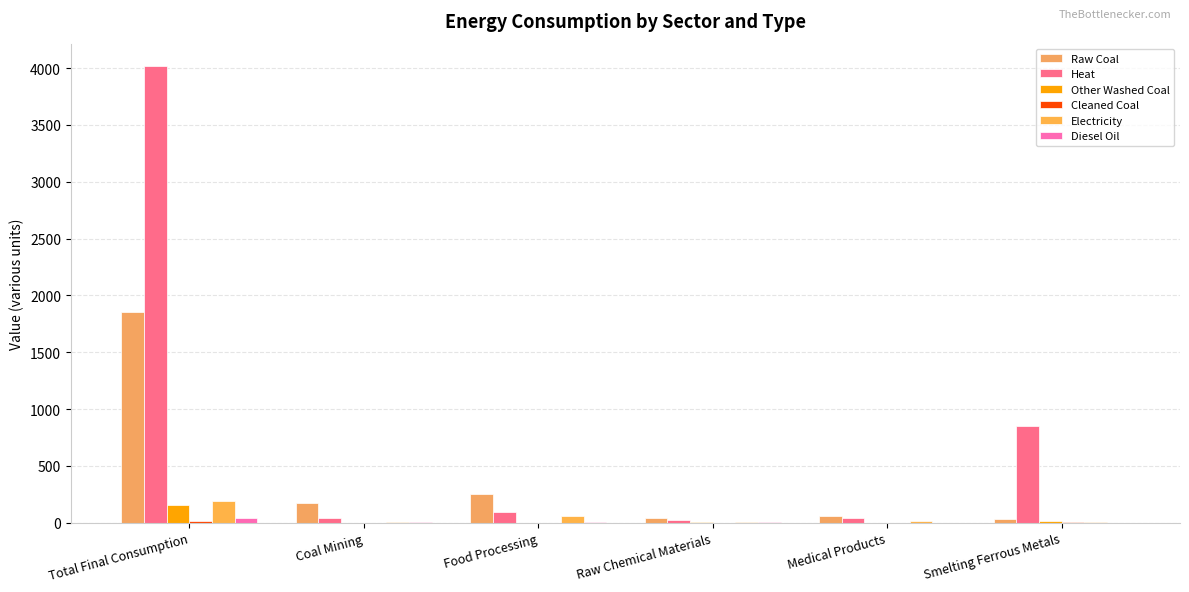

Reading left to right, transcribe all the data shown in this chart.

Raw Coal: 1851.2	170.9	252.3	41.6	54.0	32.0
Heat: 4014.9	40.9	97.1	22.7	43.7	850.1
Other Washed Coal: 153.2	0.5	0.1	8.9	0.0	17.6
Cleaned Coal: 11.7	0.6	0.0	0.1	0.0	4.4
Electricity: 189.6	5.8	54.8	1.6	13.2	3.7
Diesel Oil: 40.2	1.1	3.6	1.4	0.3	0.6